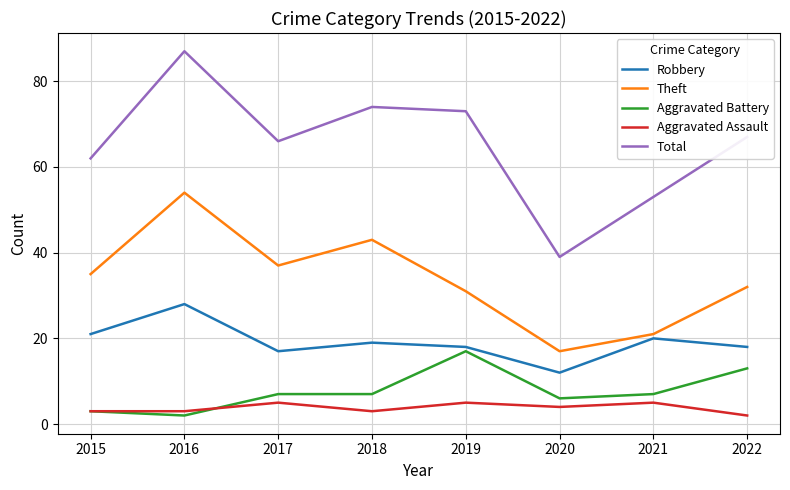

True or false: Theft and Aggravated Assault cross at least once.

False